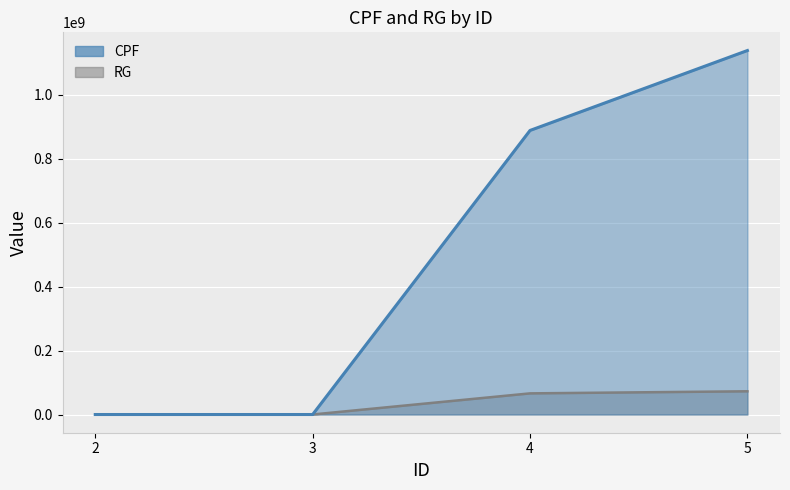

What is the value of the CPF point at the 2nd from the left?

12345